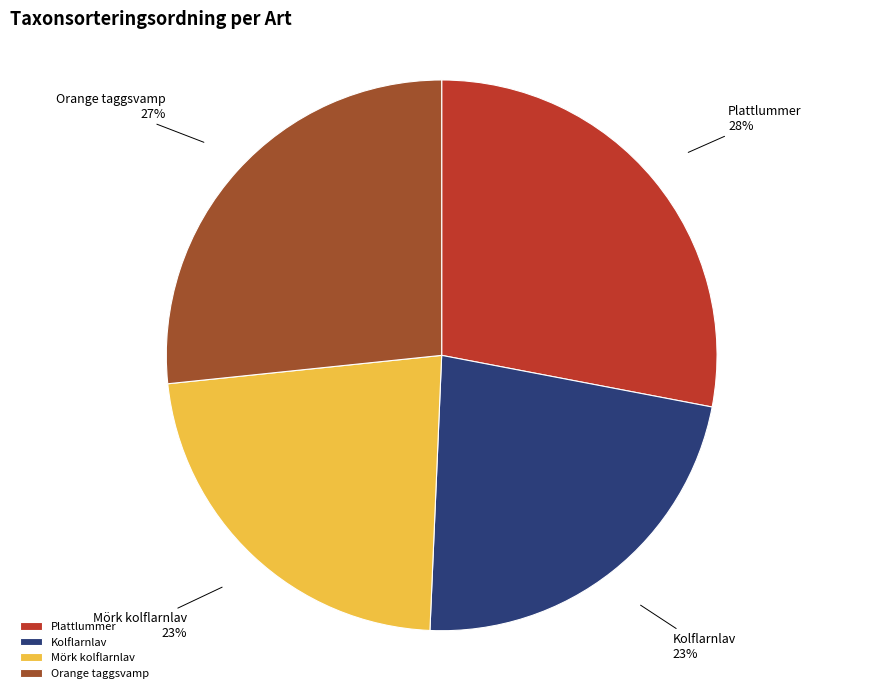

To the nearest percent, what portion does Plattlummer represent?

28%